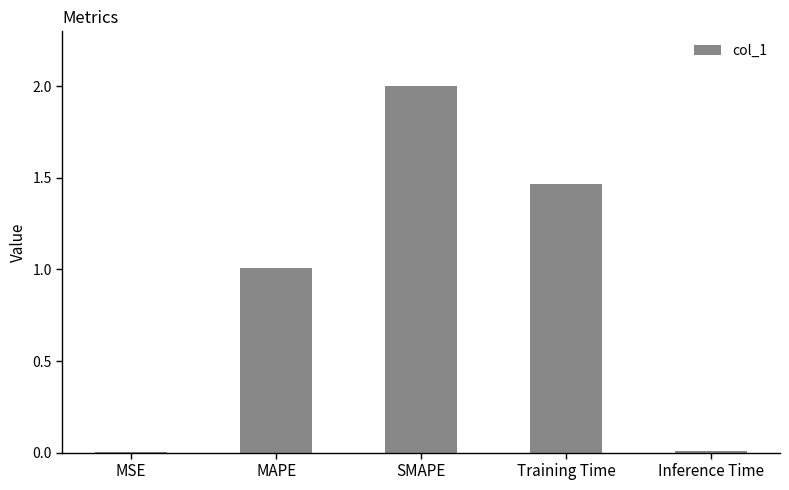

What is the sum of the values at MAPE and SMAPE?

3.0